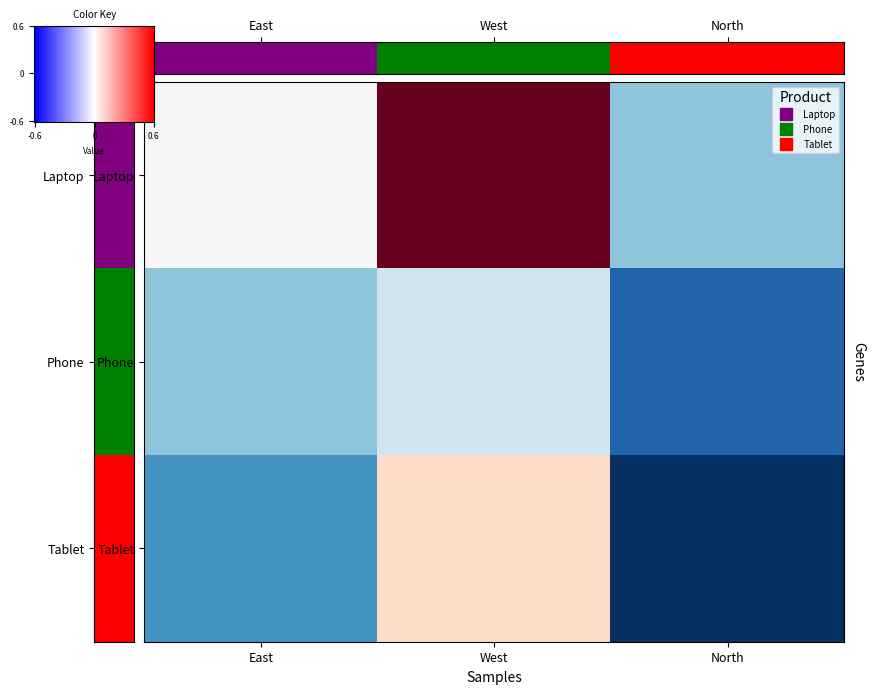

What is the sum of all Laptop values?

3300